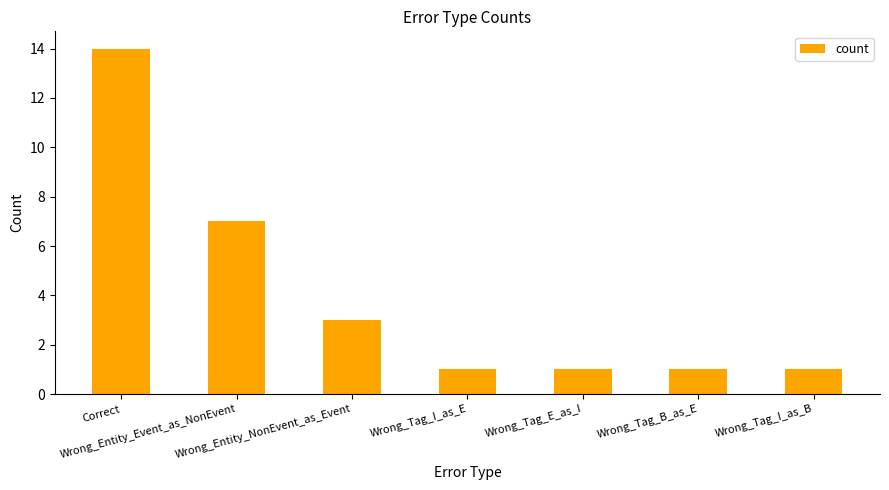

What is the ratio of the value at Correct to the value at Wrong_Tag_B_as_E?

14.0